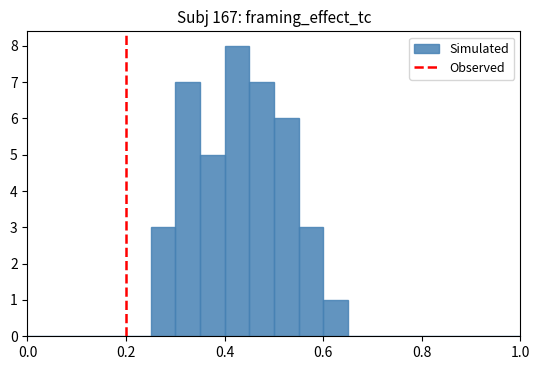

Around what value on the x-axis is the tallest bar? Give the approximate position of its centre, as read against the axis.

0.42